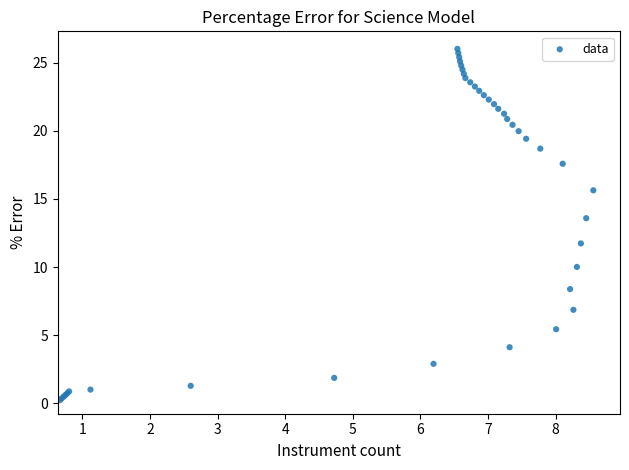

What Y value in the scatter plot is closest to 13?

13.6